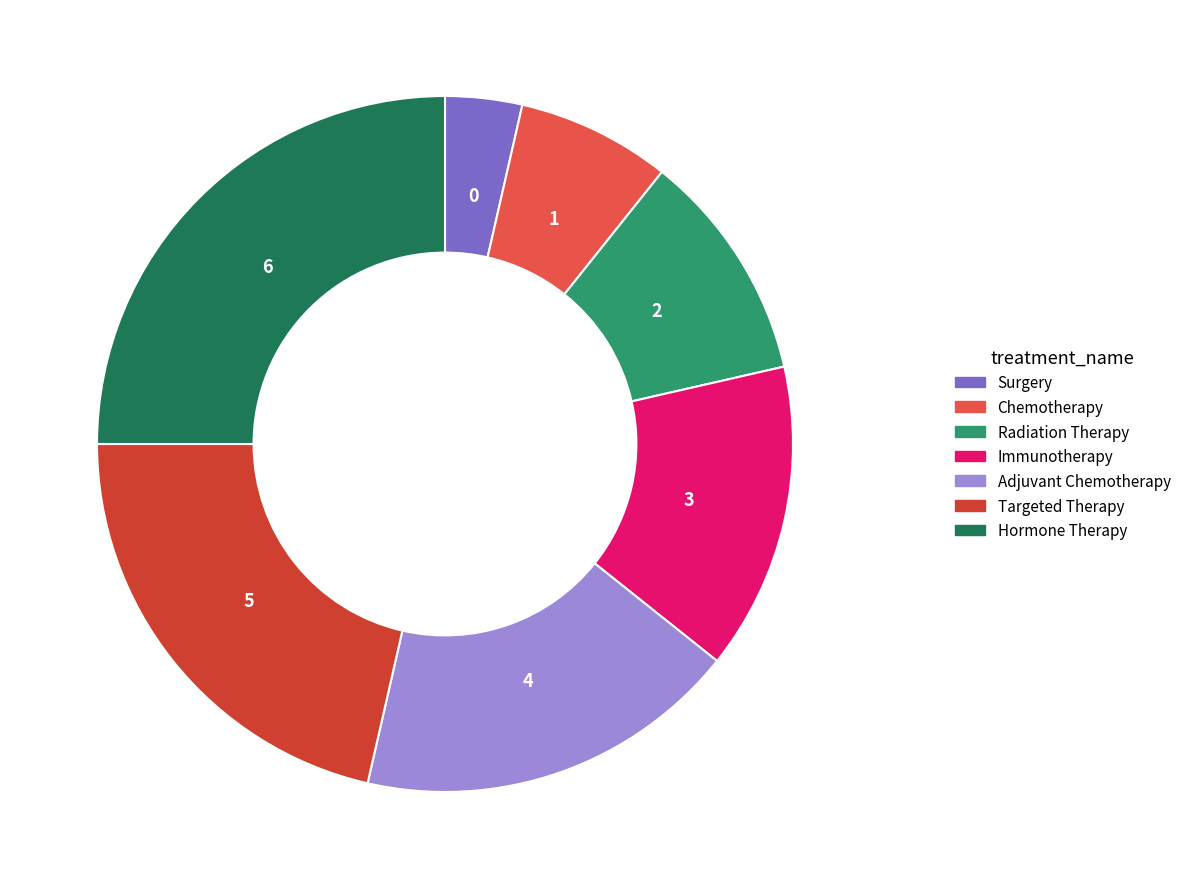

Combined, do Surgery and Radiation Therapy account for over 50%?

No